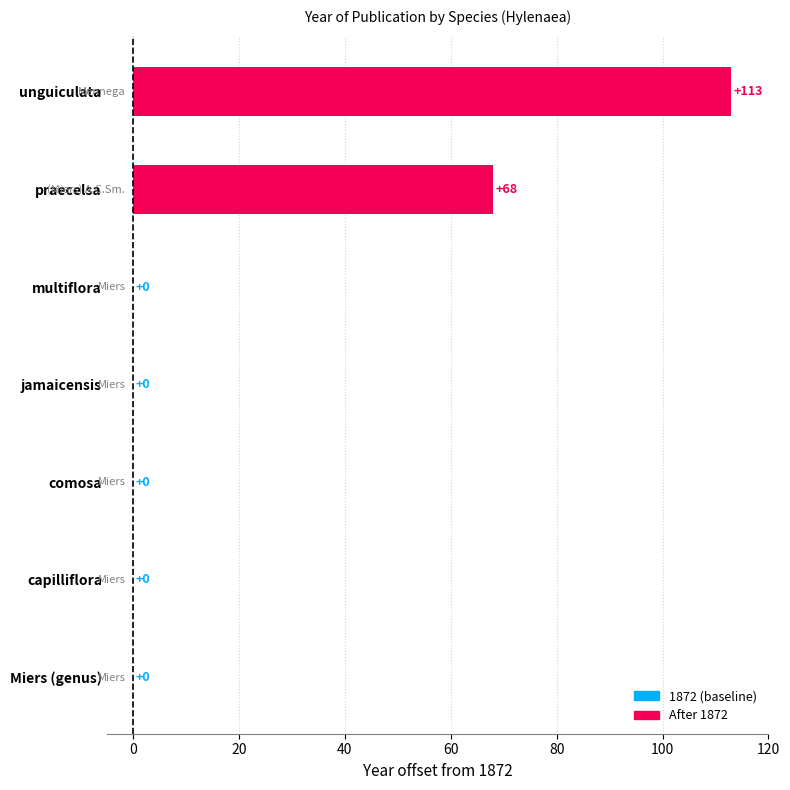

What is the sum of the values at comosa and praecelsa?

68